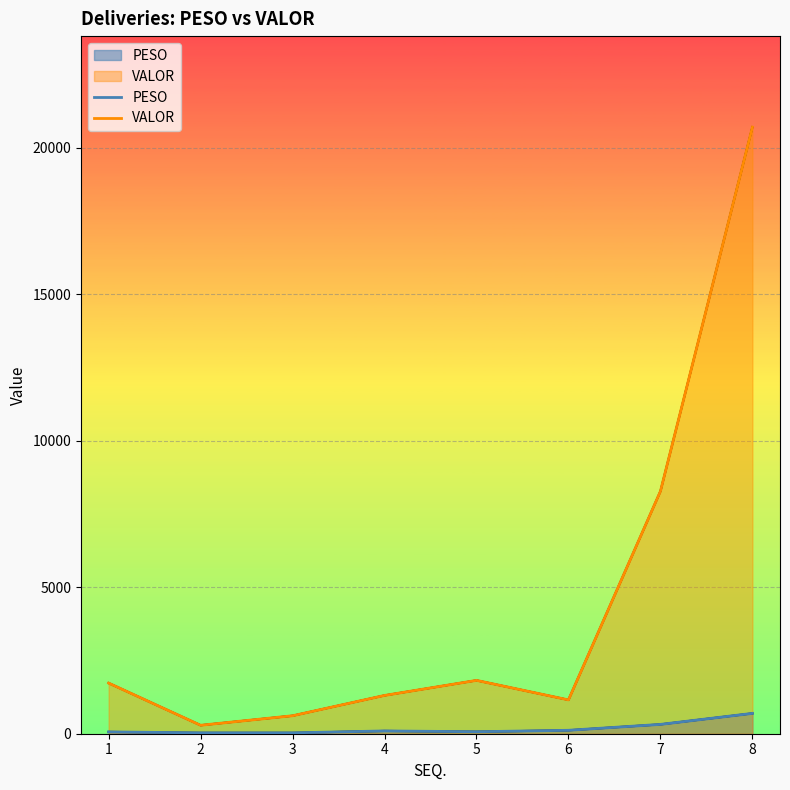

How many lines are shown in the chart?

2